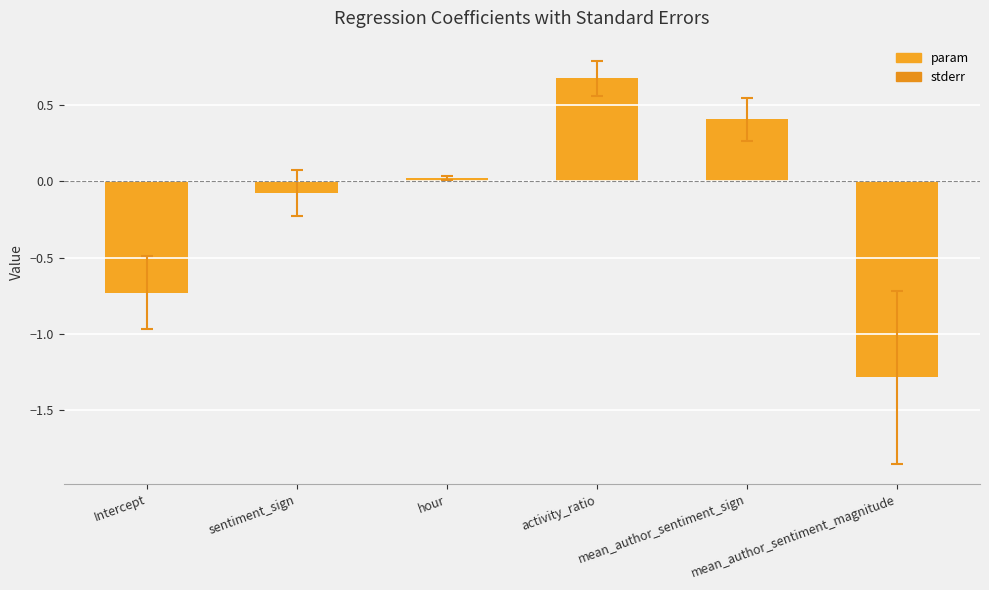

How many values are above zero?

3